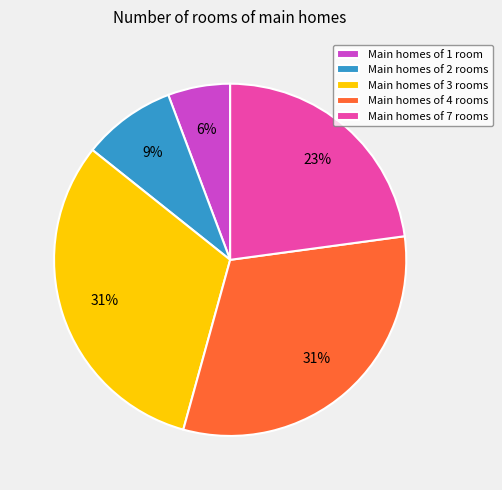

Is it true that Main homes of 4 rooms is 31% of the pie?

True